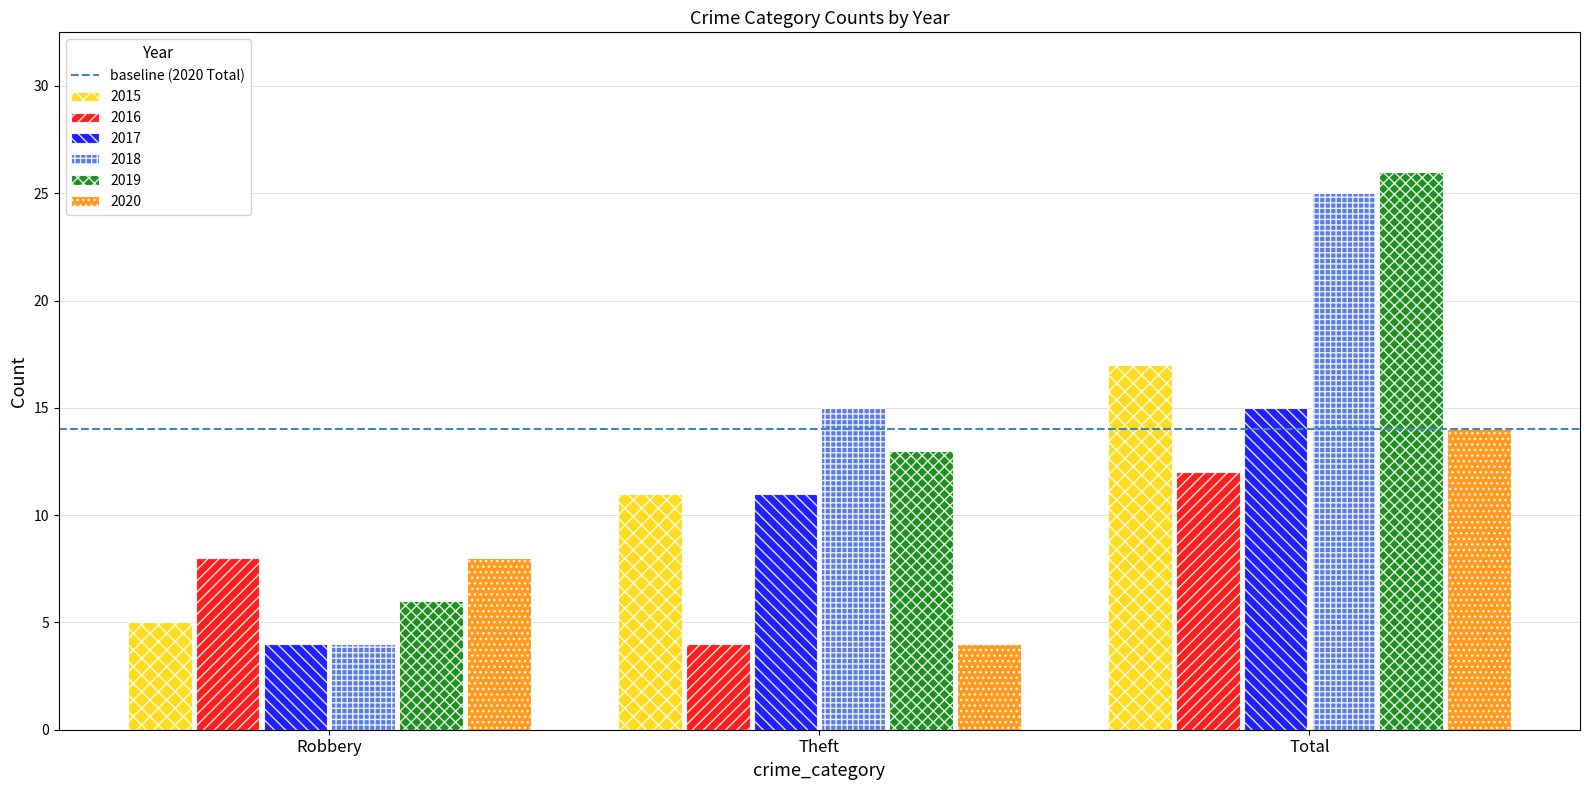

What position from the right is Robbery?

3